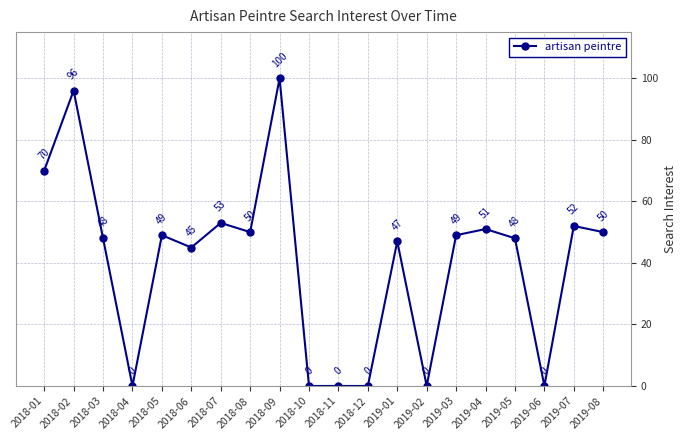

Which label corresponds to the largest value in the chart?

2018-09